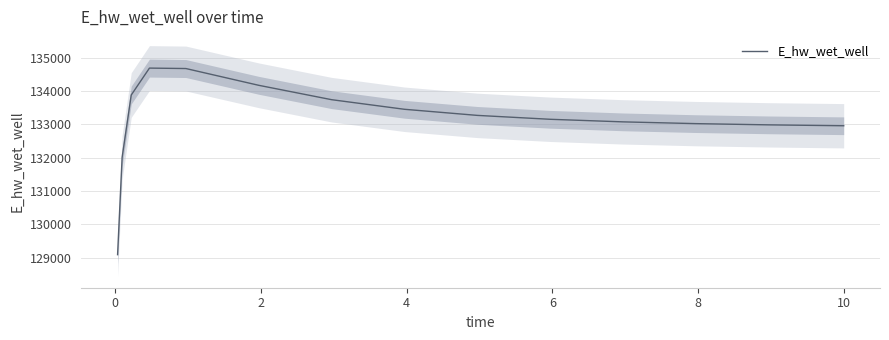

What is the highest value of the E_hw_wet_well series?

134689.8